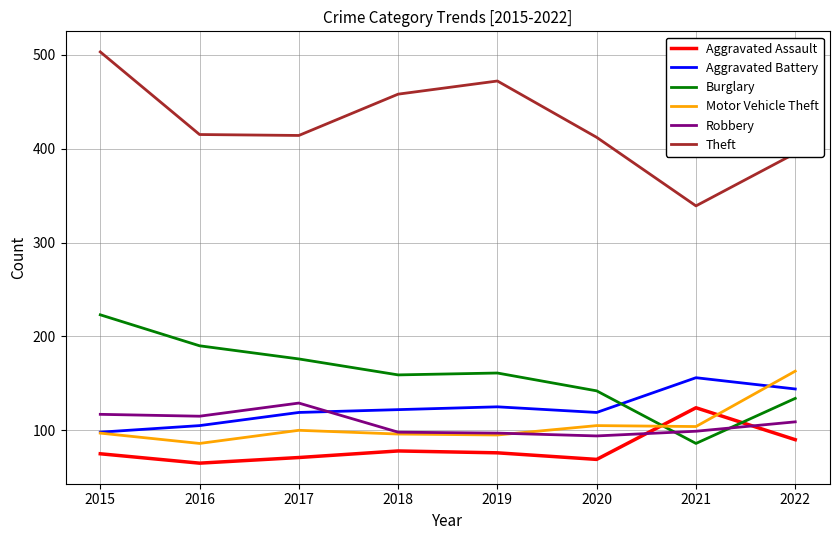

Read the Burglary value at 2015.

223